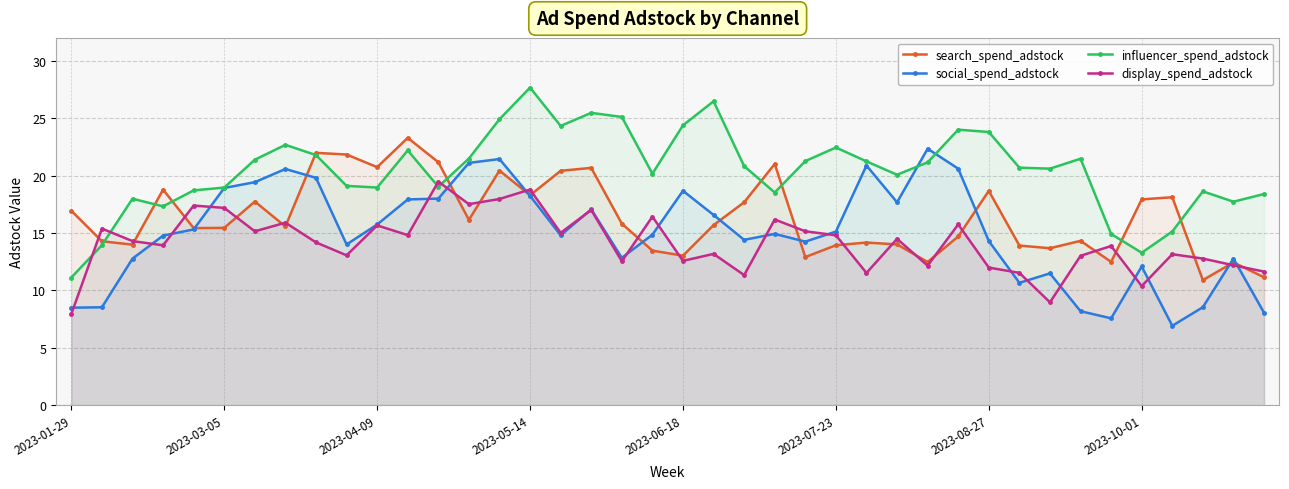

What value does the social_spend_adstock series have at 2023-06-18?

18.7